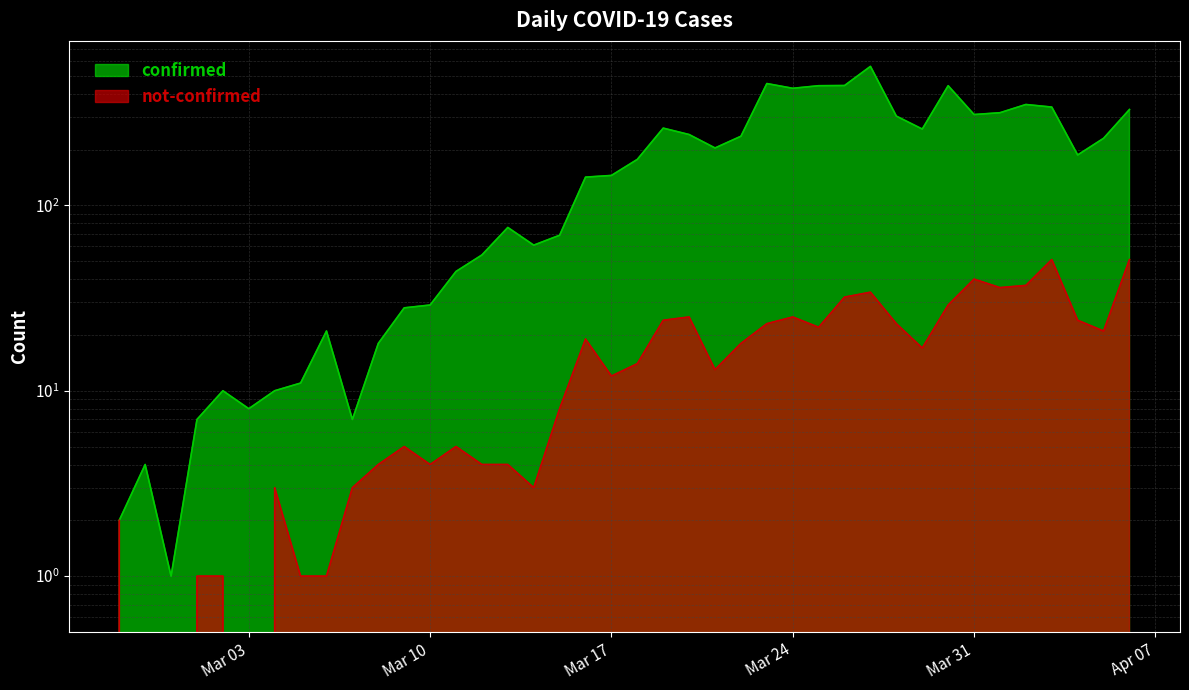

True or false: not-confirmed has a value of 25 at 2020-03-20.

True